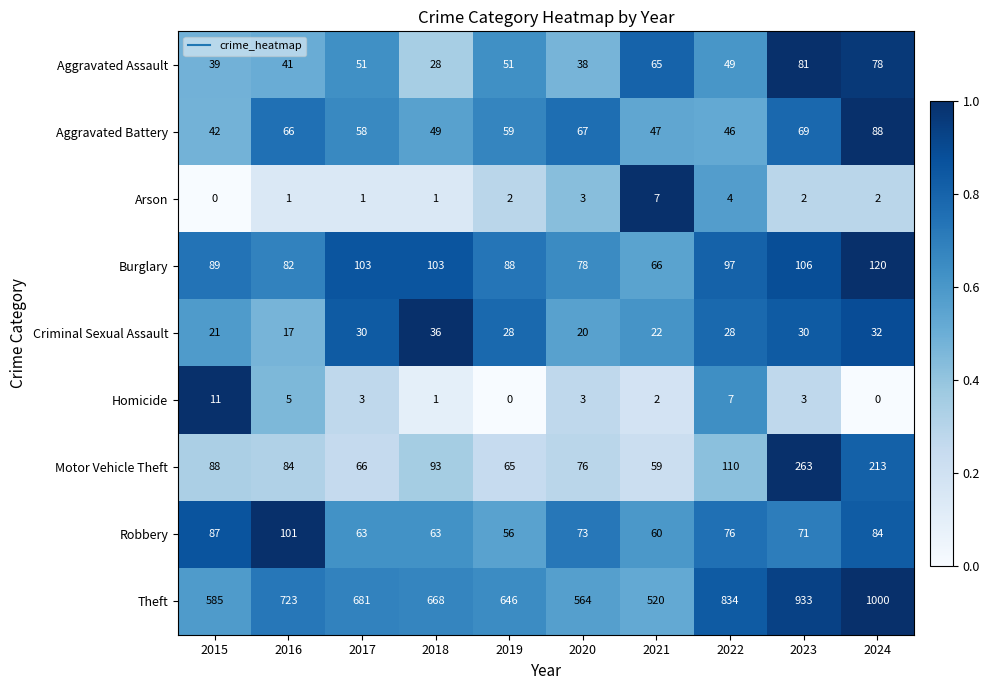

What is the maximum value shown in the chart?

1000